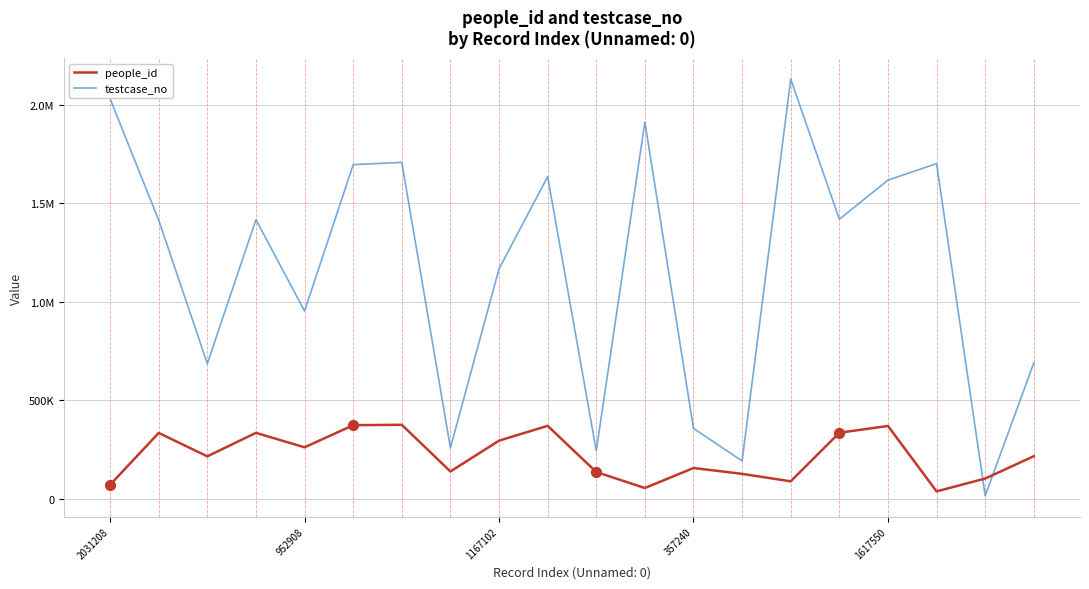

Which series has the largest total across all categories?

testcase_no